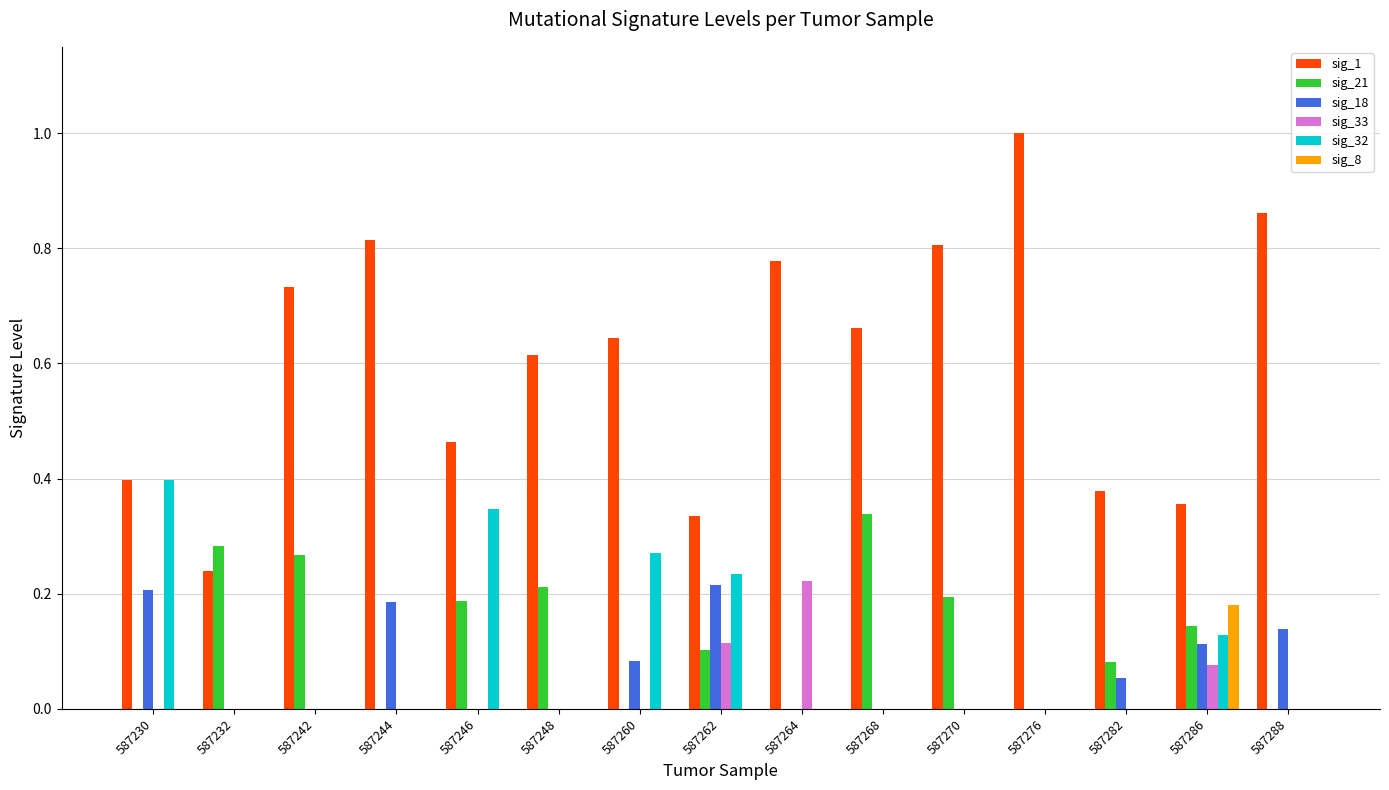

Which category has the highest value in the sig_8 series?

587286